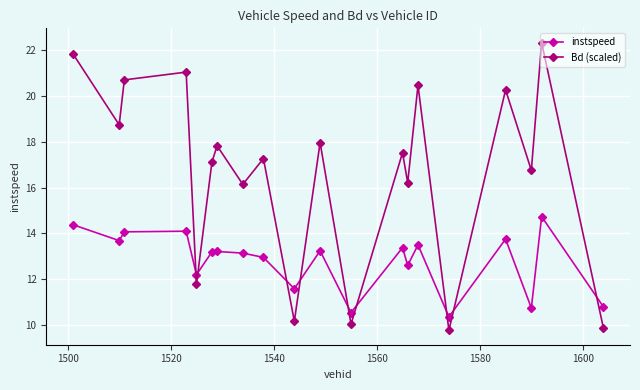

What is the average value of the instspeed series?

12.8